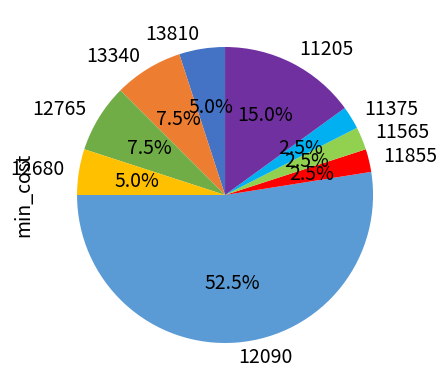

Which category has the biggest portion of the pie?

12090